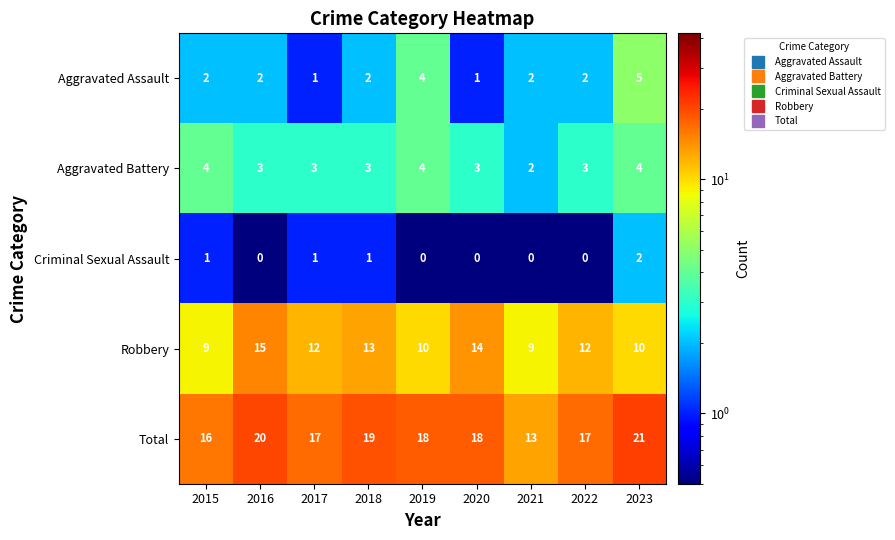

Between 2015 and 2016, which series saw the biggest shift?

Robbery